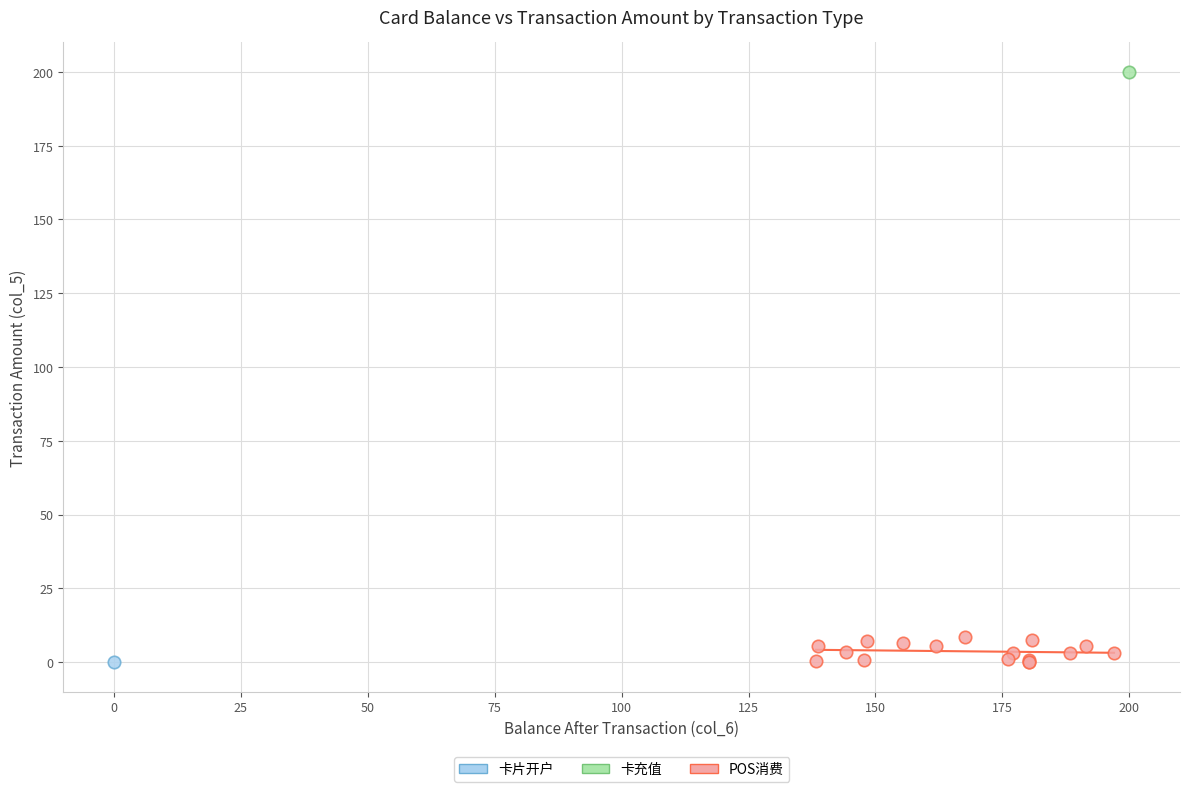

What are all the series names shown in the legend?

卡片开户, 卡充值, POS消费